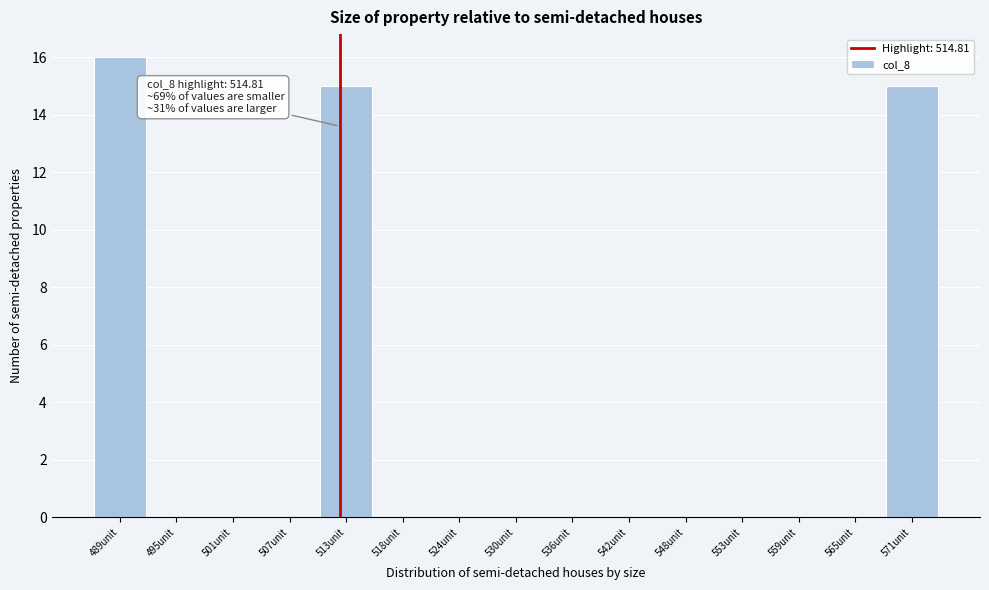

Reading right to left, list all the values displayed in this chart.

571unit=15	565unit=0	559unit=0	553unit=0	548unit=0	542unit=0	536unit=0	530unit=0	524unit=0	518unit=0	513unit=15	507unit=0	501unit=0	495unit=0	489unit=16